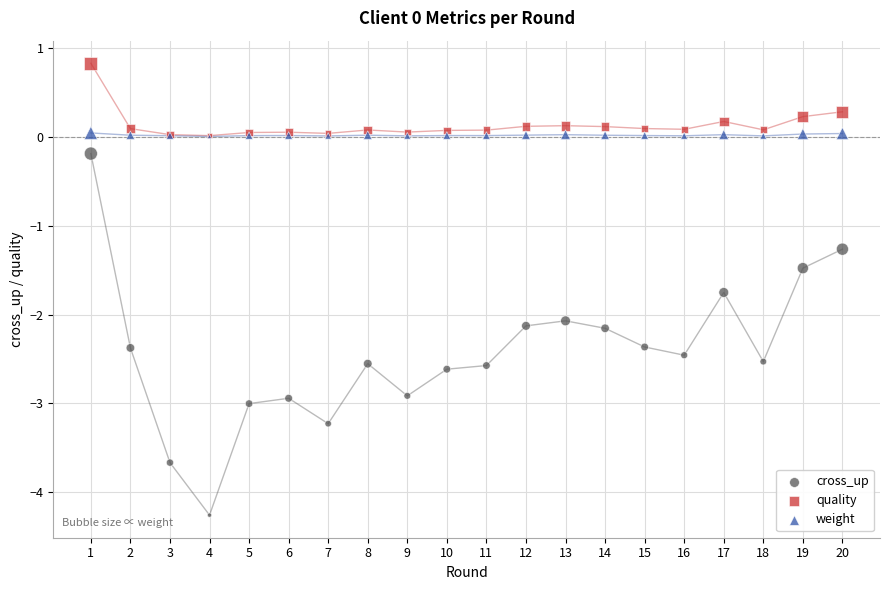

In the cross_up series, what Y value is closest to -2?

-2.1